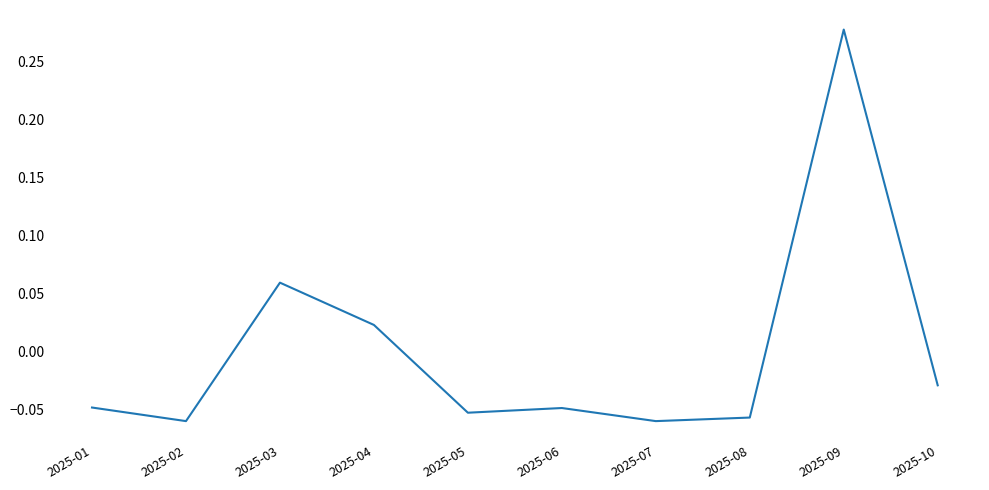

Which category has the highest value across all series?

2025-09